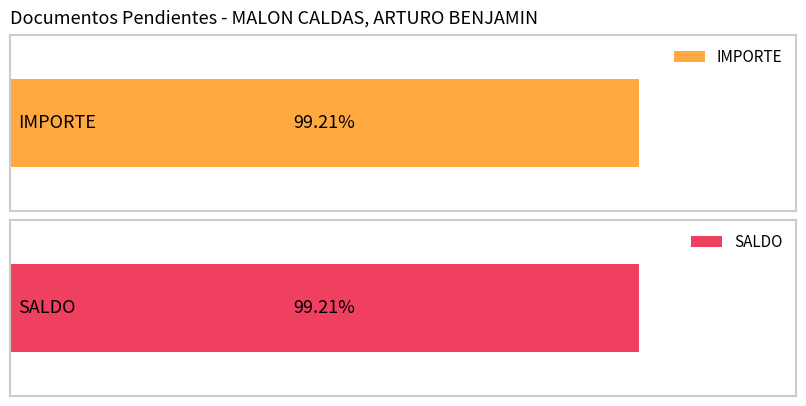

What is the sum of all SALDO values?

71285.1